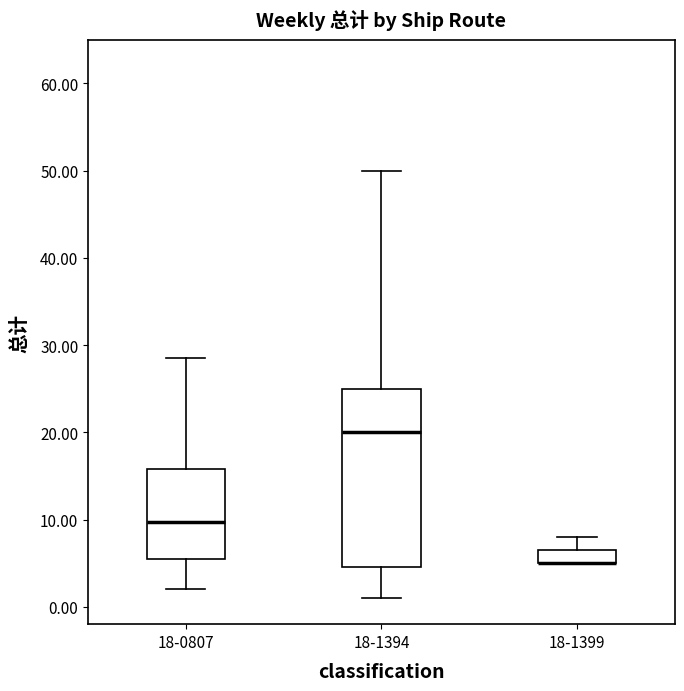

Reading left to right, transcribe this box plot: for each box, give where its median line is, the range the box spans, and where its two whiskers end, as read against the y-axis. The values are not printed on the chart, so give them approximately, as read against the axis.

18-0807: median 10, box 6 to 16, whiskers 2 to 29
18-1394: median 20, box 5 to 25, whiskers 1 to 50
18-1399: median 5 (drawn on the box's lower edge), box 5 to 7, whiskers 5 to 8